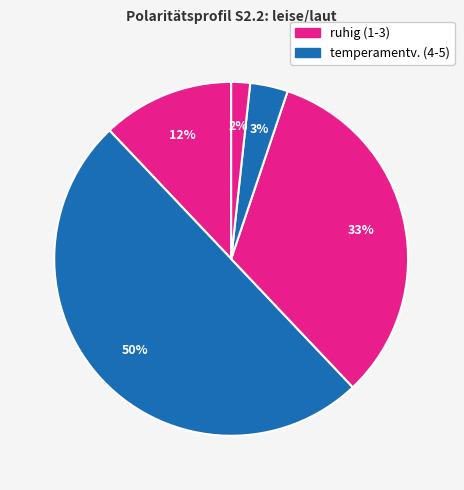

Count the number of slices in the pie.

5